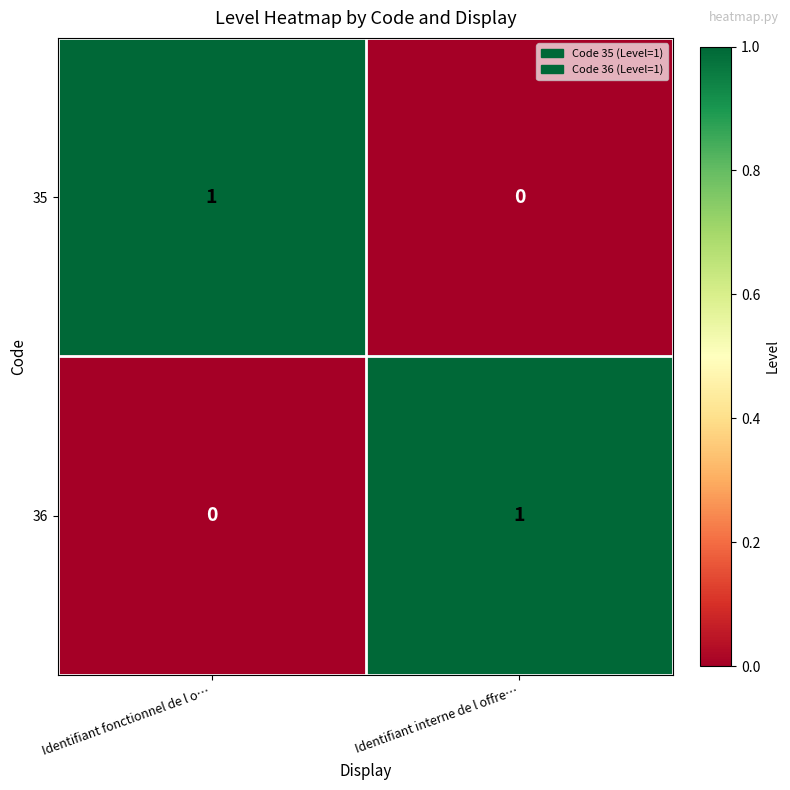

Is the value of 36 at Identifiant interne de l offre… greater than the value of 35 at Identifiant interne de l offre…?

Yes